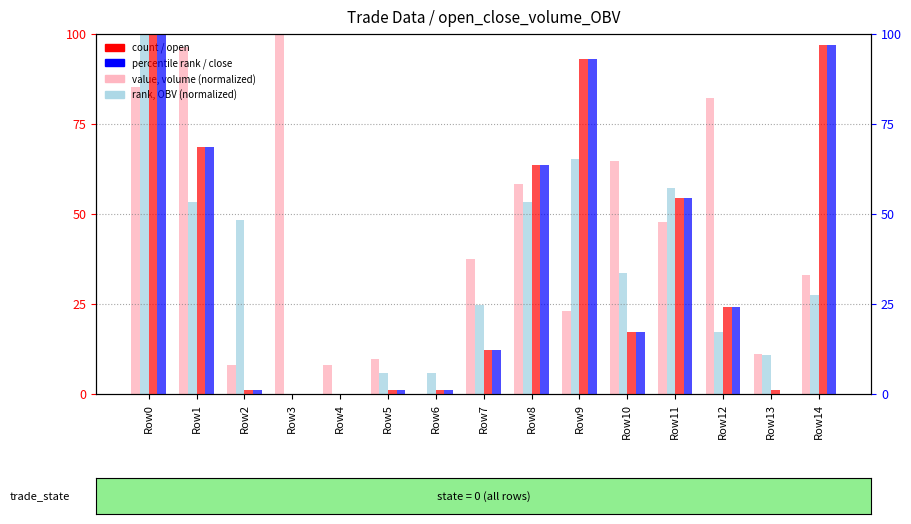

Reading left to right, extract all data points from this chart.

volume (normalized): 85.4	96.5	8.1	100.0	8.1	9.7	0.0	37.5	58.3	22.9	64.8	47.7	82.1	11.0	32.9
OBV (normalized): 100.0	53.3	48.3	0.0	0.0	5.7	5.7	24.6	53.3	65.3	33.5	57.2	17.3	10.9	27.6
open (rank norm): 100.0	68.7	1.0	0.0	0.0	1.0	1.0	12.1	63.6	92.9	17.2	54.5	24.2	1.0	97.0
close (rank norm): 100.0	68.7	1.0	0.0	0.0	1.0	1.0	12.1	63.6	92.9	17.2	54.5	24.2	0.0	97.0